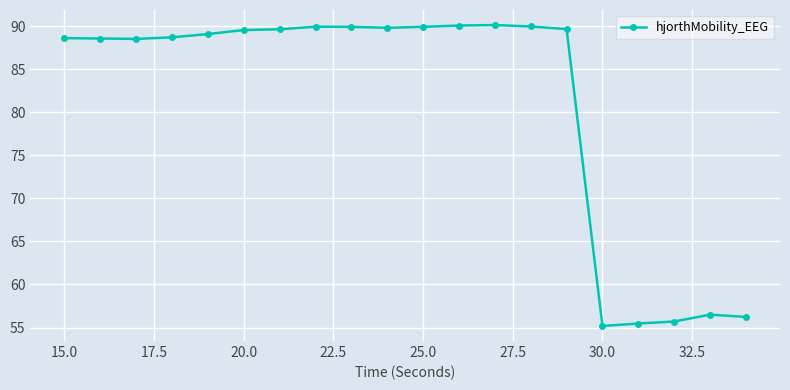

What is the maximum value shown in the chart?

90.2